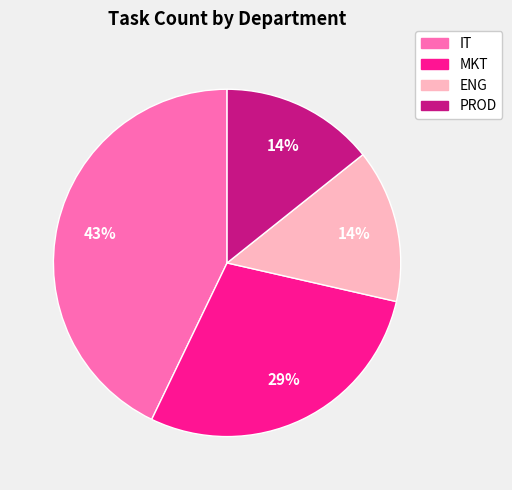

Does any single category account for the majority?

No